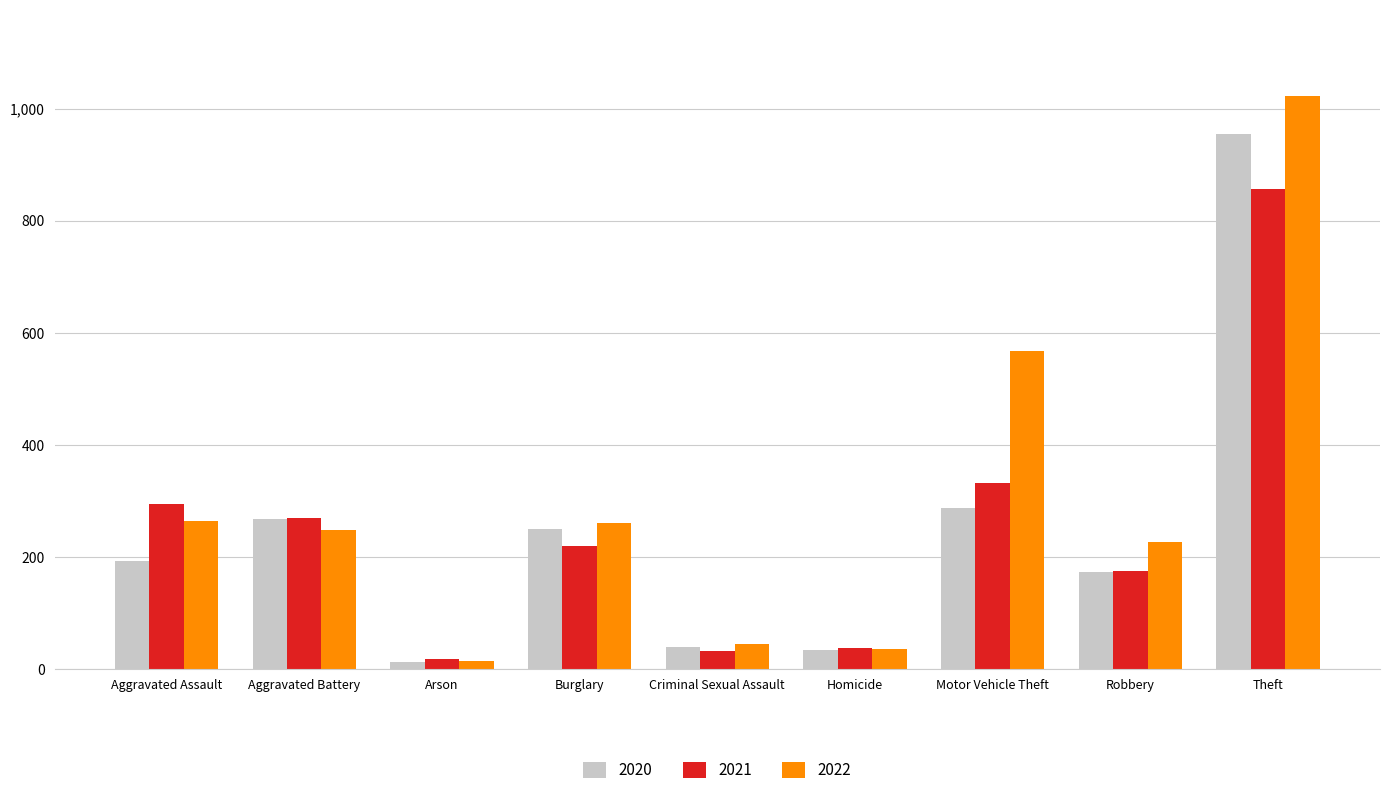

Which series has the largest range (max minus min)?

2022